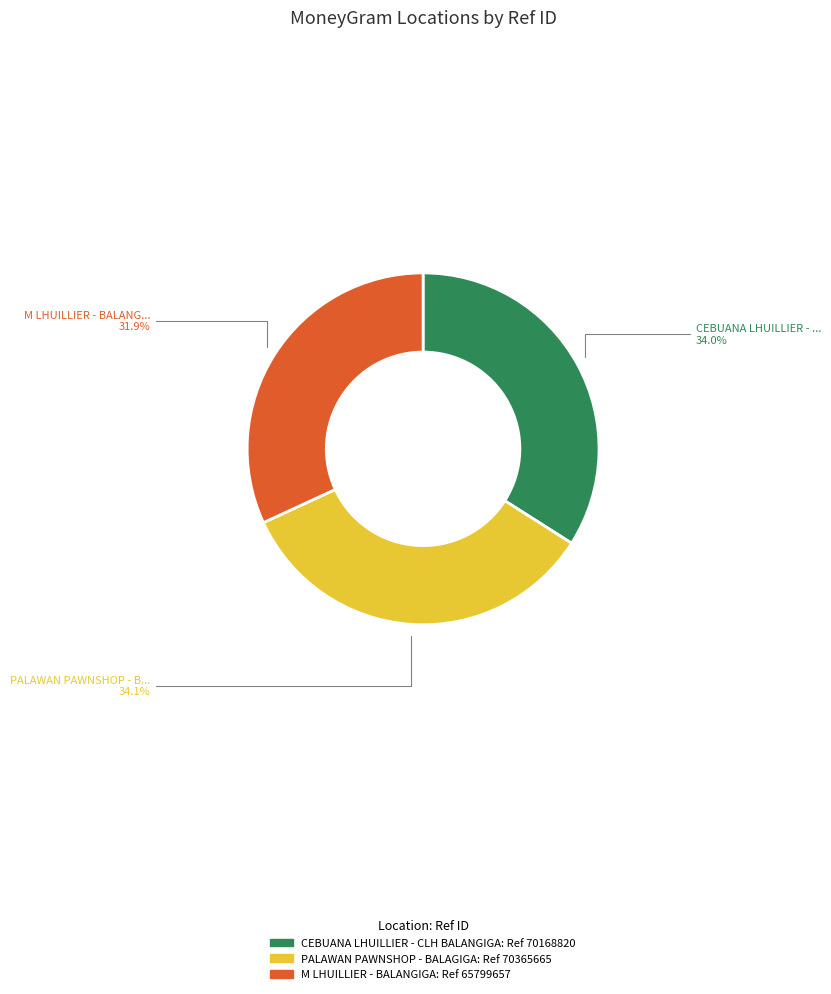

What percentage is NOT represented by PALAWAN PAWNSHOP - BALAGIGA?

65.9%